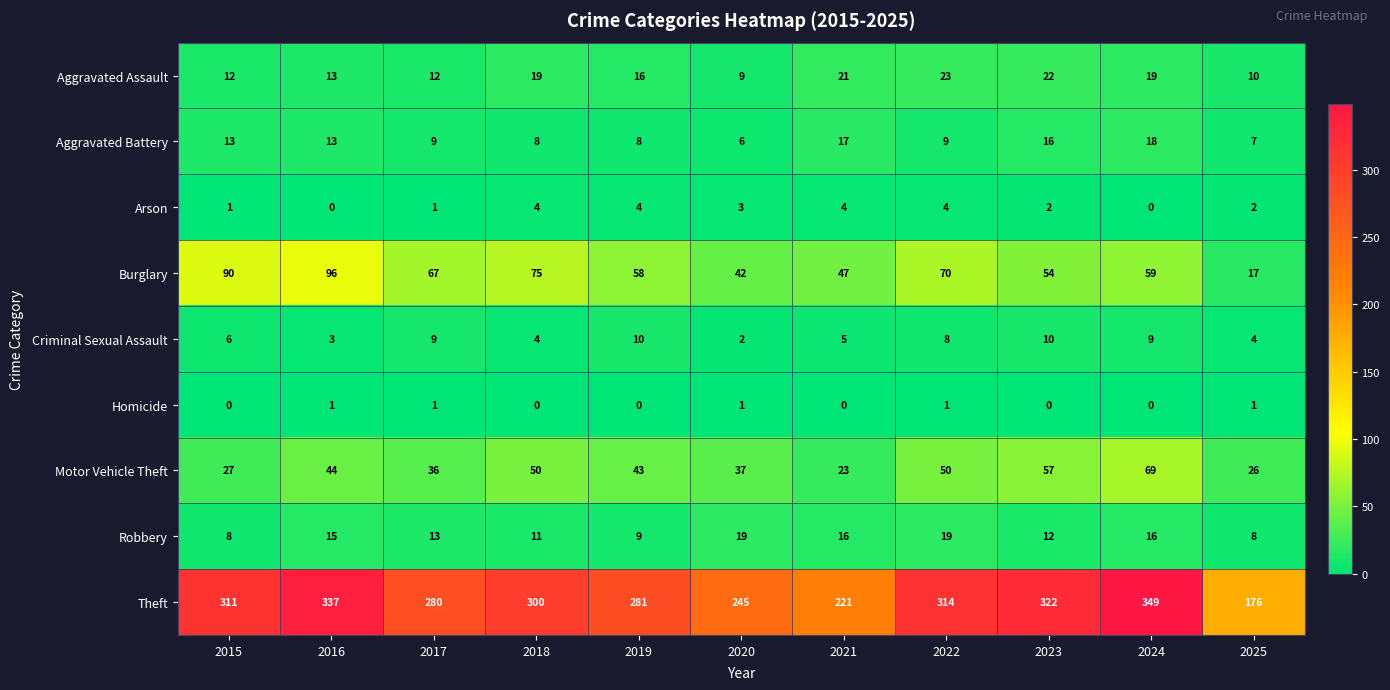

The value of Criminal Sexual Assault at 2022 is 11. True or false?

False